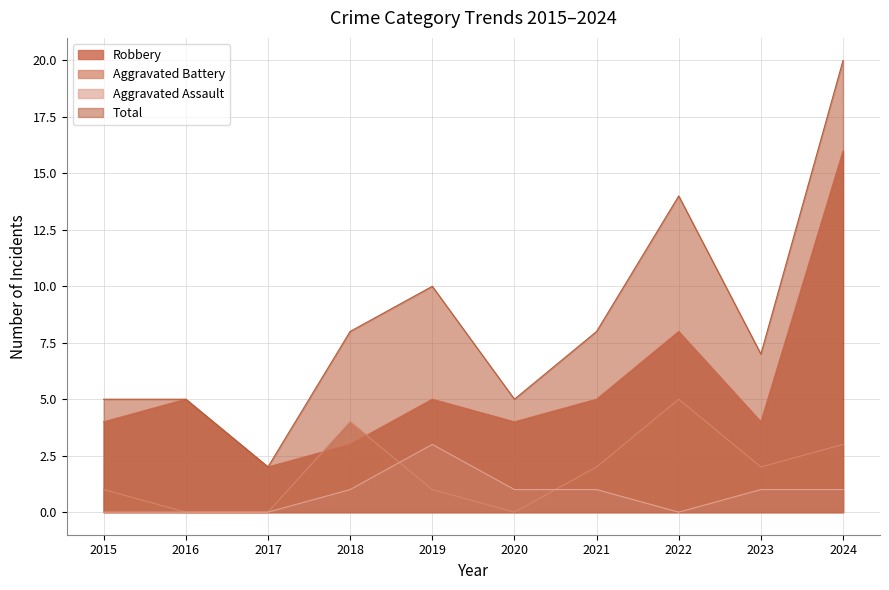

Where is the first local maximum for Total?

2019